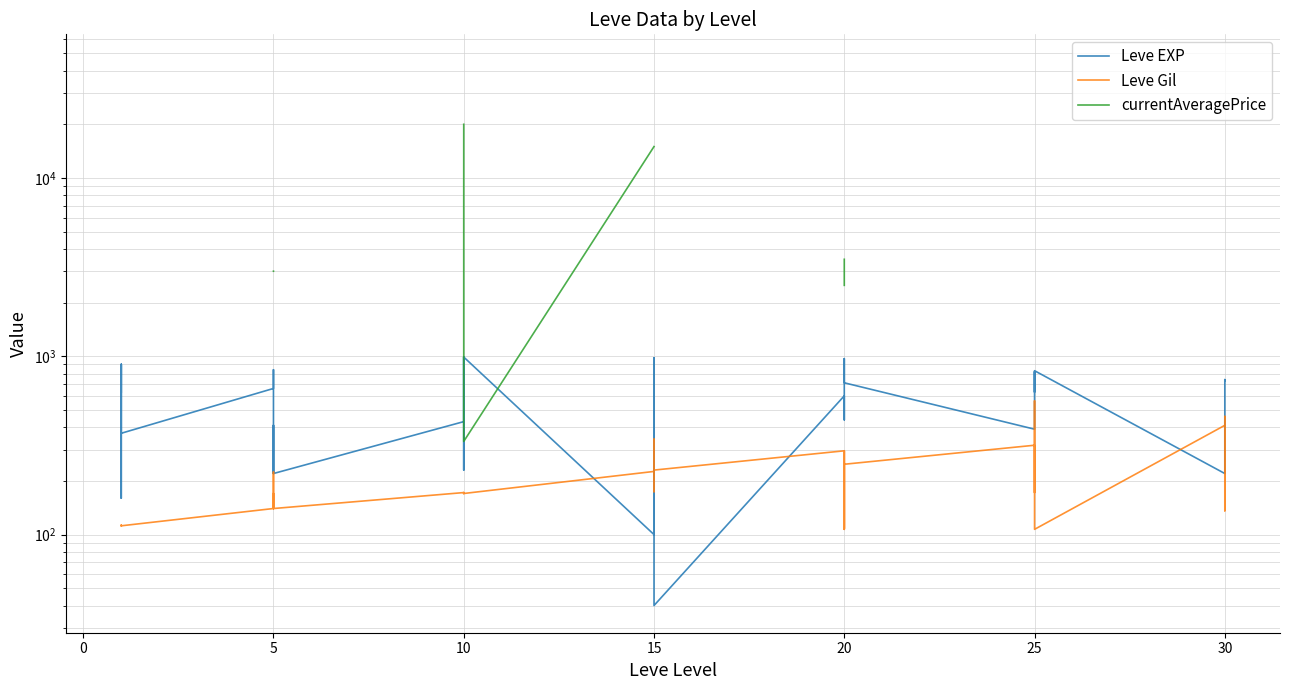

The value of Leve Gil at 9 is 68.8. True or false?

False